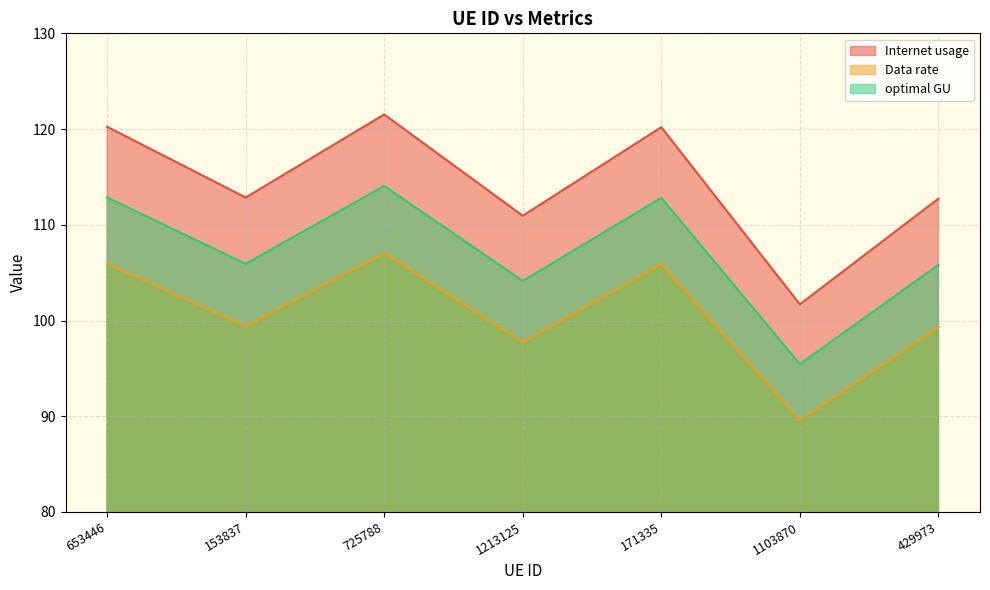

What is the difference between the Data rate values at 653446 and 429973?

6.6